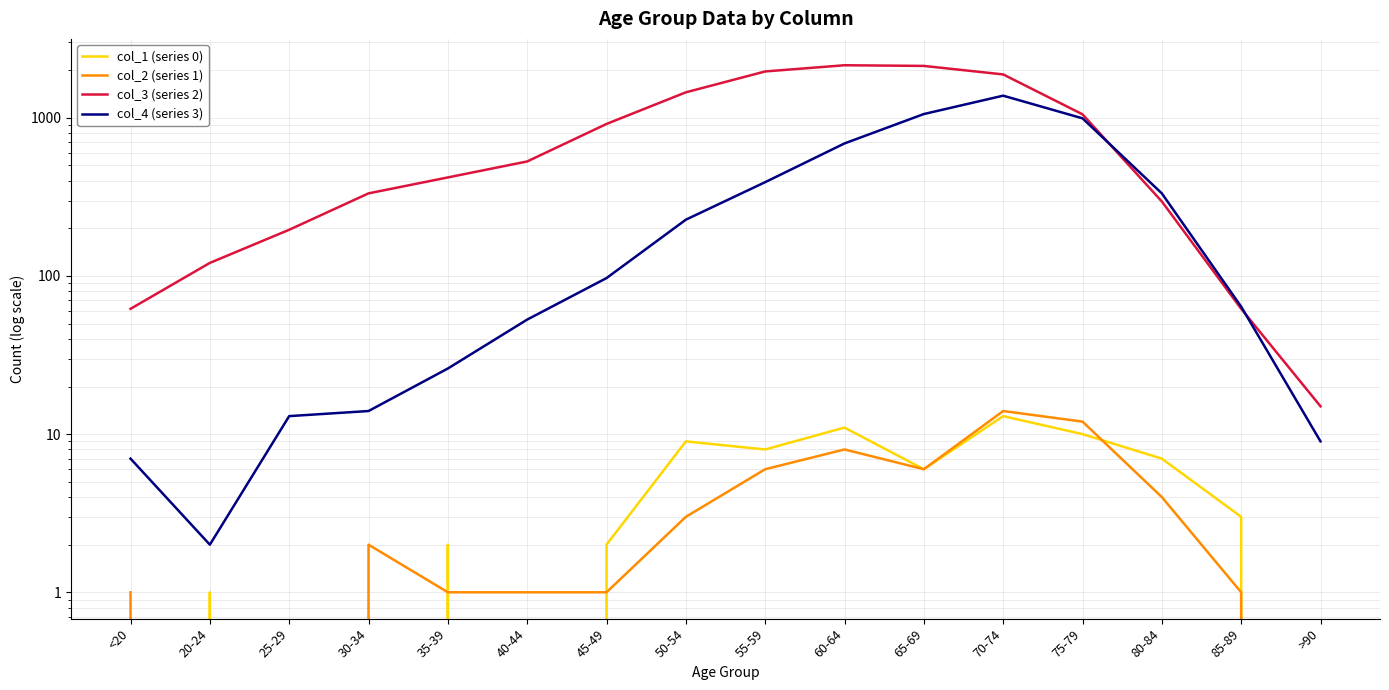

True or false: col_3 (series 2) and col_2 (series 1) intersect in this chart.

False